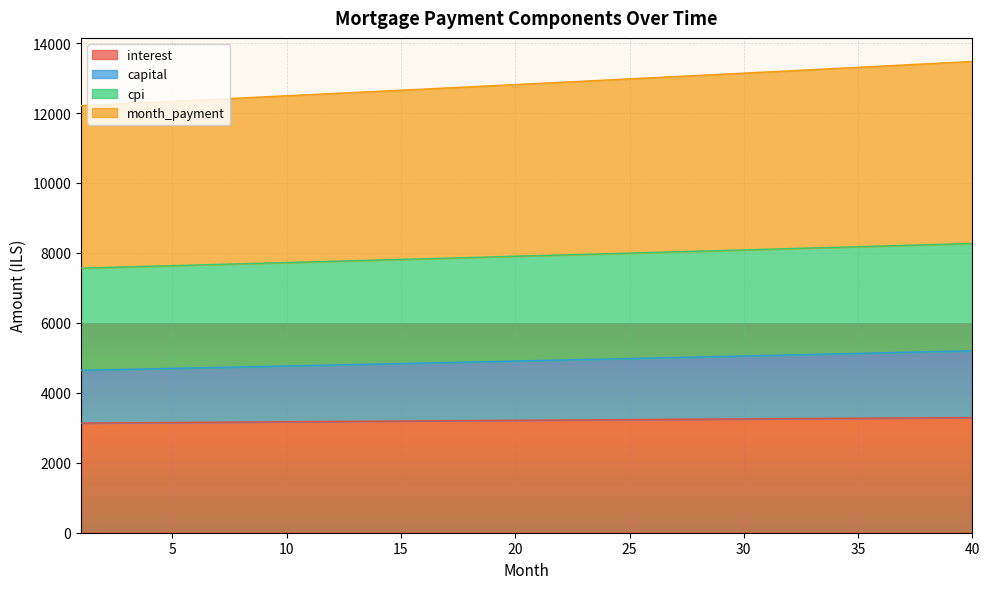

The value of interest at 17 is 1674.1. True or false?

False